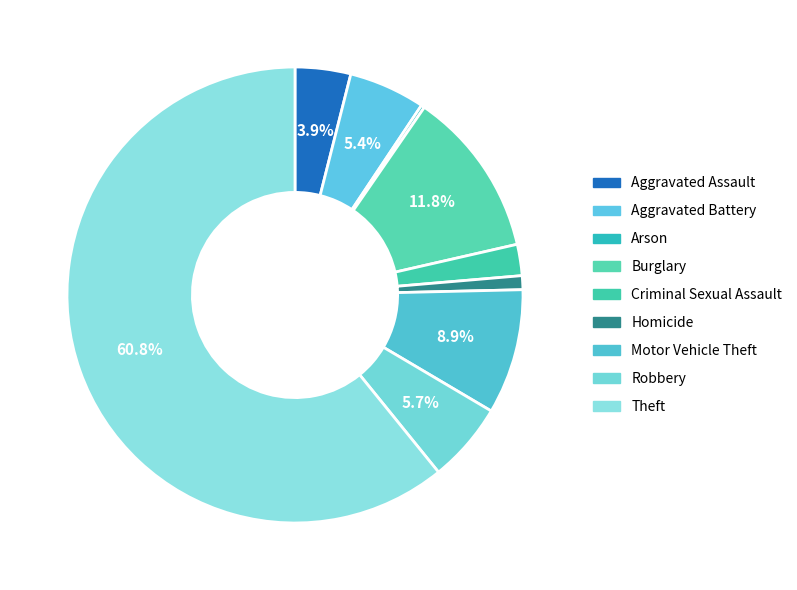

What is the largest slice in the pie chart?

Theft